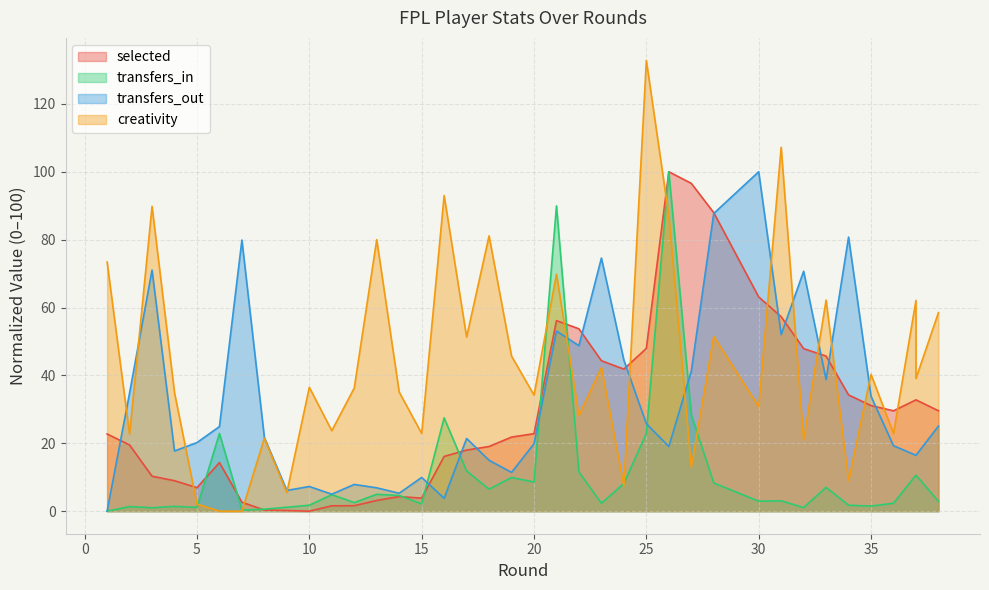

True or false: creativity has more than 0 points higher than both neighbors.

True